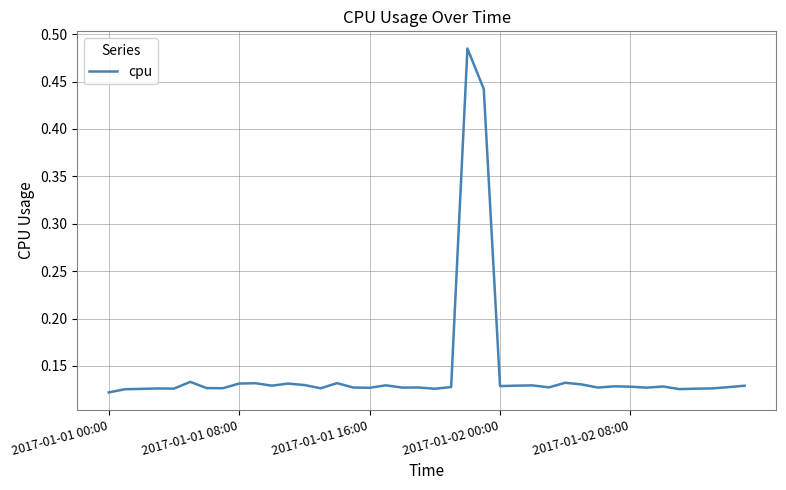

List the labels in order of value, largest first.

22, 23, 5, 28, 14, 9, 8, 11, 29, 12, 17, 26, 10, 25, 39, 24, 31, 34, 32, 21, 38, 27, 19, 15, 30, 18, 33, 16, 6, 7, 13, 37, 2017-01-02 00:00, 2017-01-02 08:00, 36, 20, 2017-01-01 16:00, 35, 2017-01-01 08:00, 2017-01-01 00:00